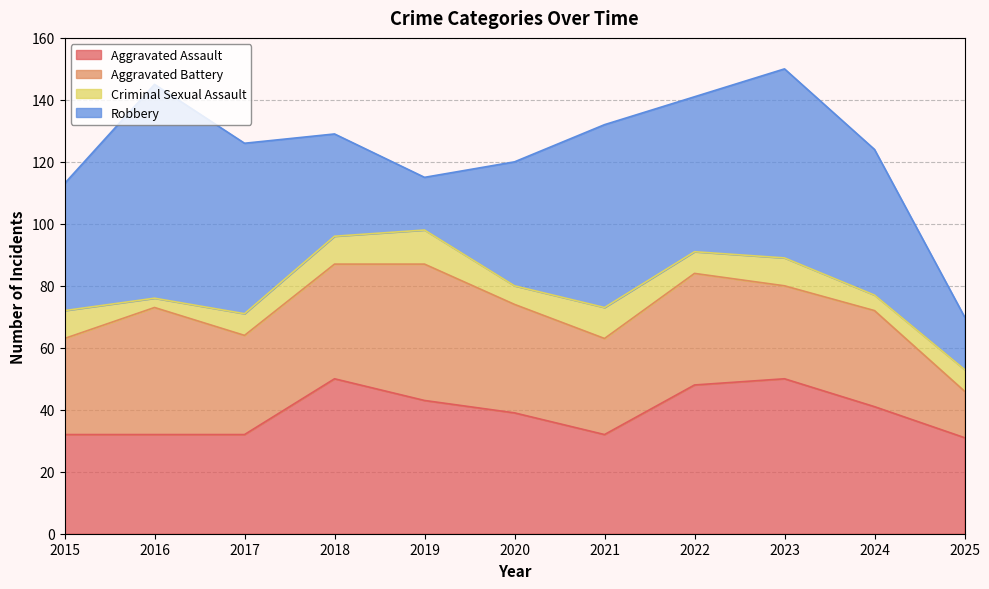

True or false: Robbery and Criminal Sexual Assault cross at least once.

False